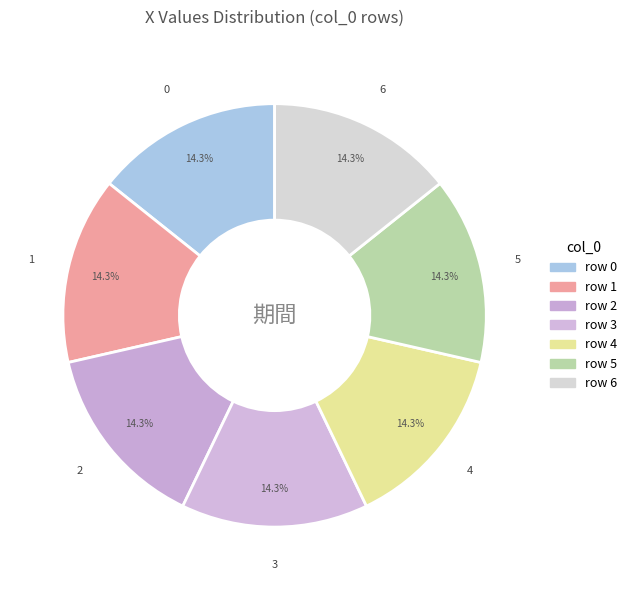

Do 4 and 3 together represent more than half of the pie?

No